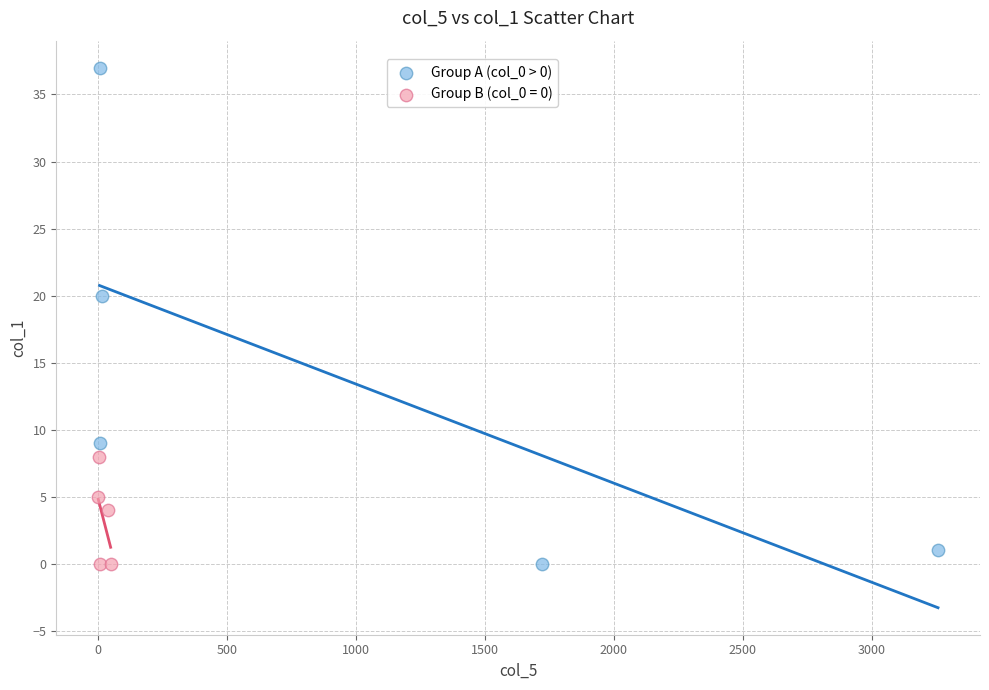

Which series contains the highest Y value?

Group A (col_0 > 0)